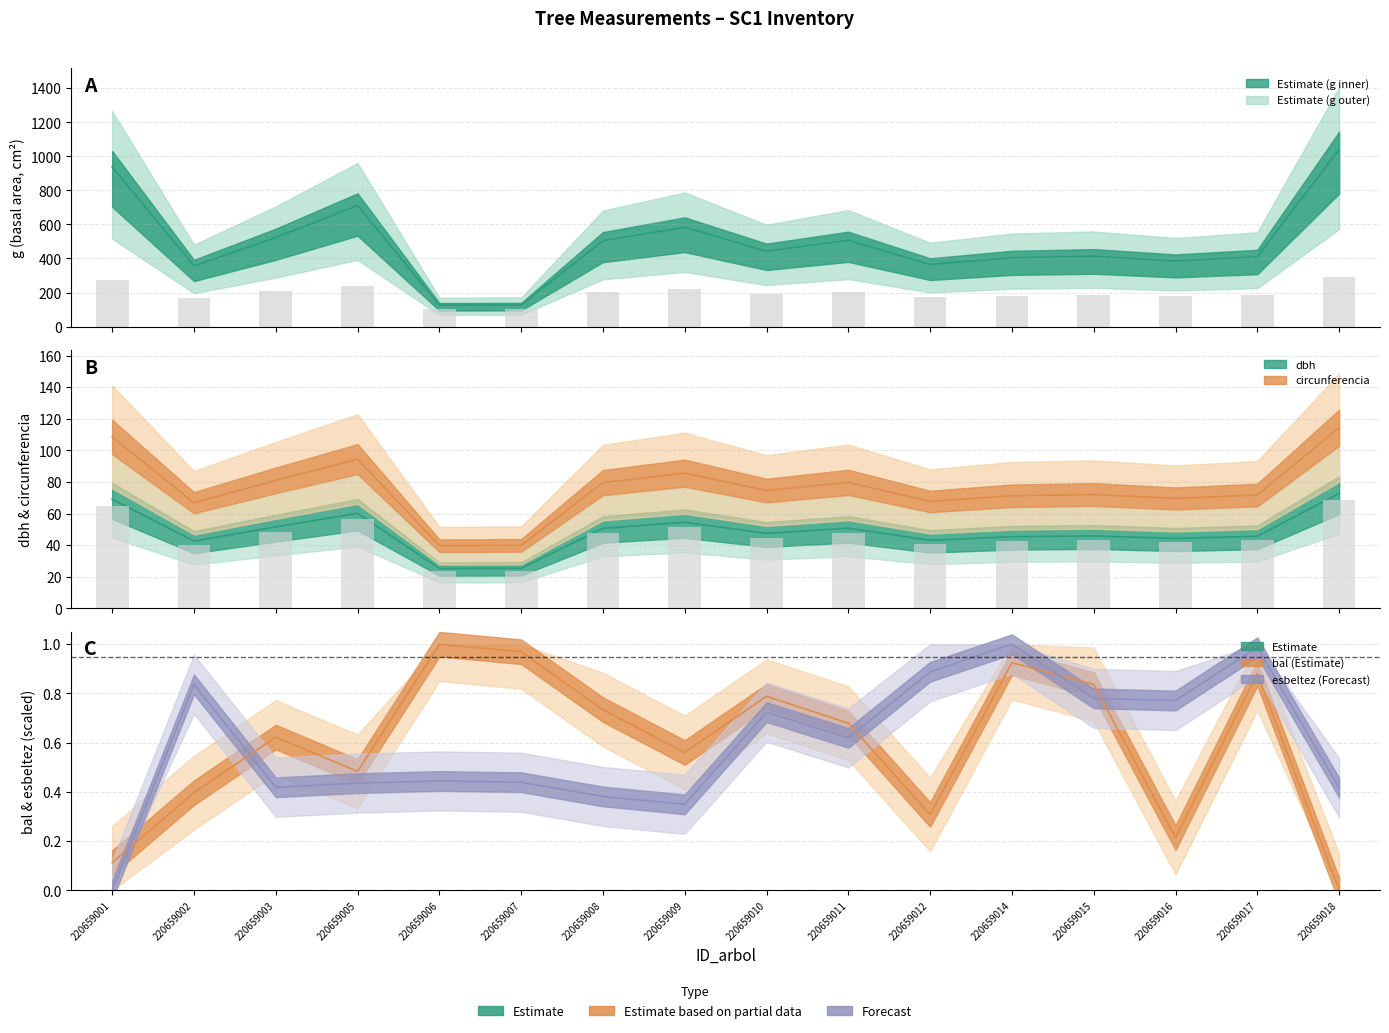

How many series are shown in this chart?

5